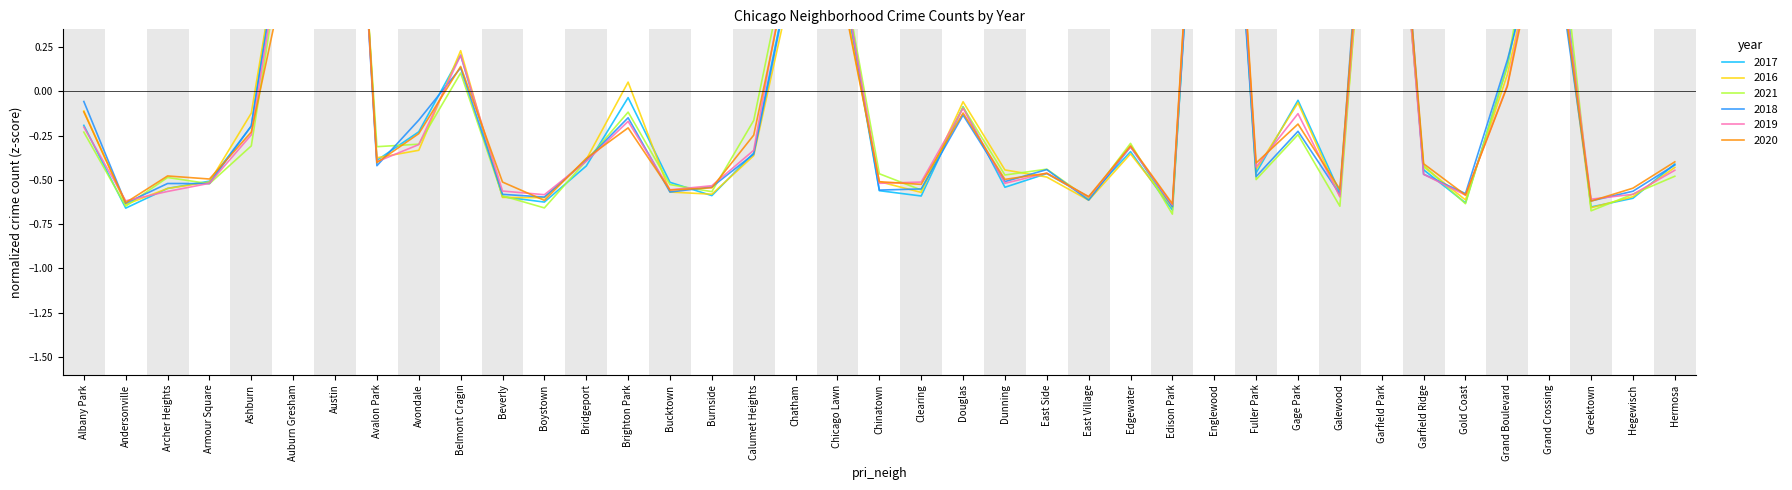

In 2016, how many points are lower than both neighbors (excluding endpoints)?

11